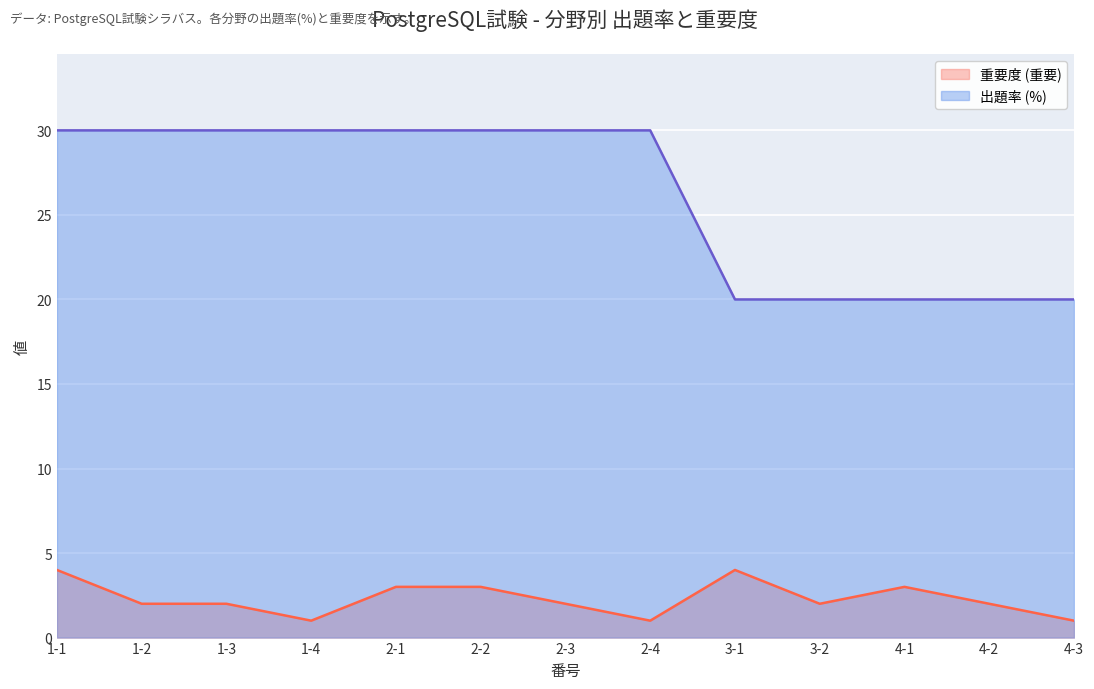

Where is 出題率 (%) nearest to the value 25?

1-1